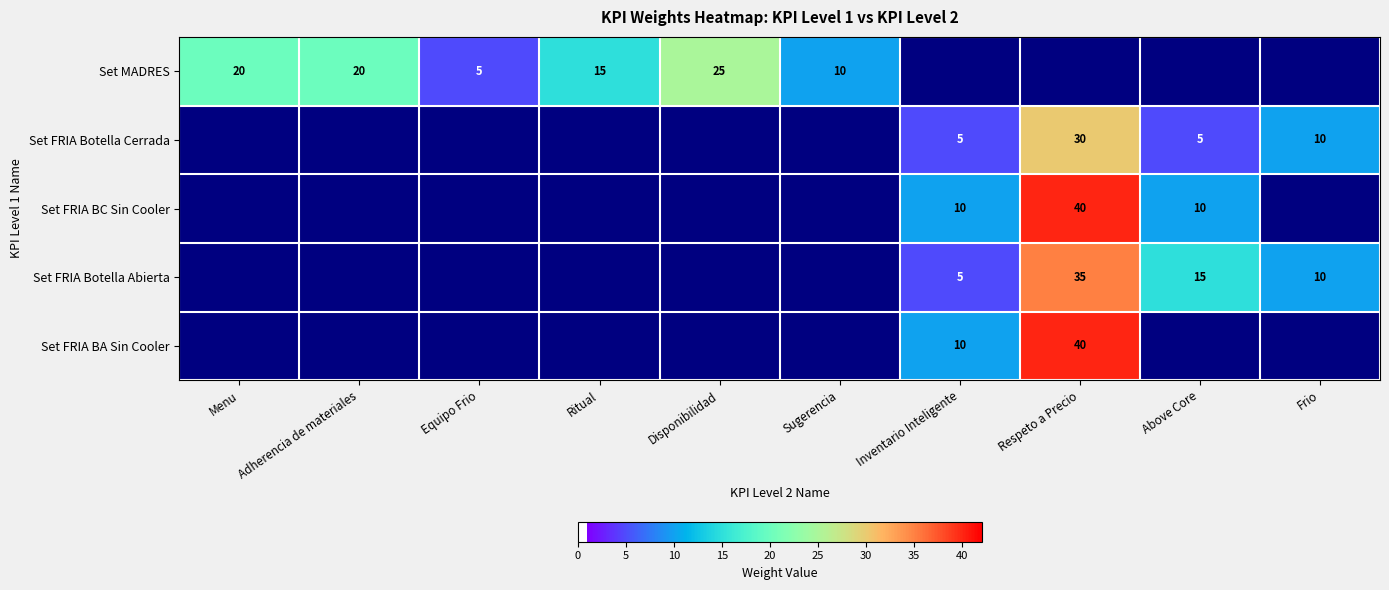

The value of Set FRIA Botella Abierta at Above Core is 24. True or false?

False